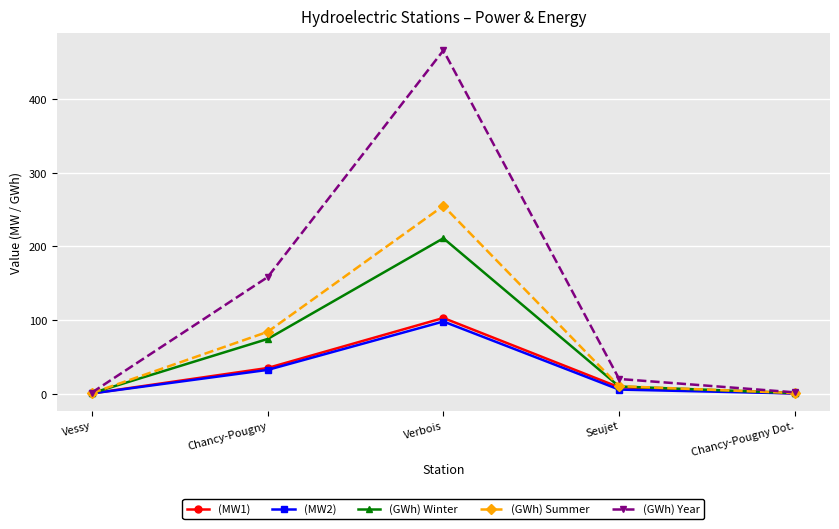

At which label does (GWh) Winter reach its peak?

Verbois